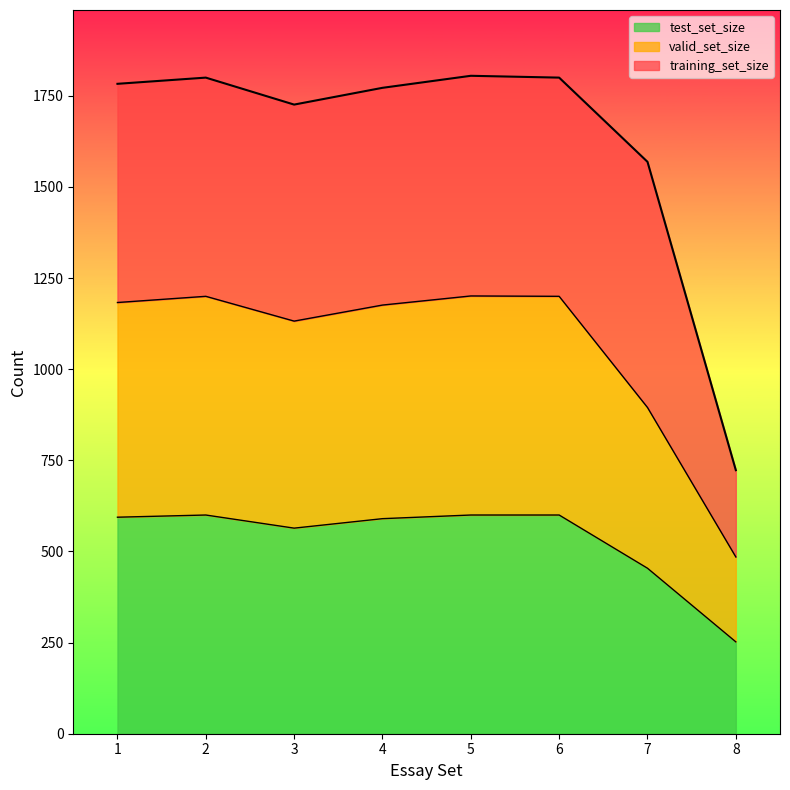

What is the sum of the test_set_size values at 2 and 1?

1194